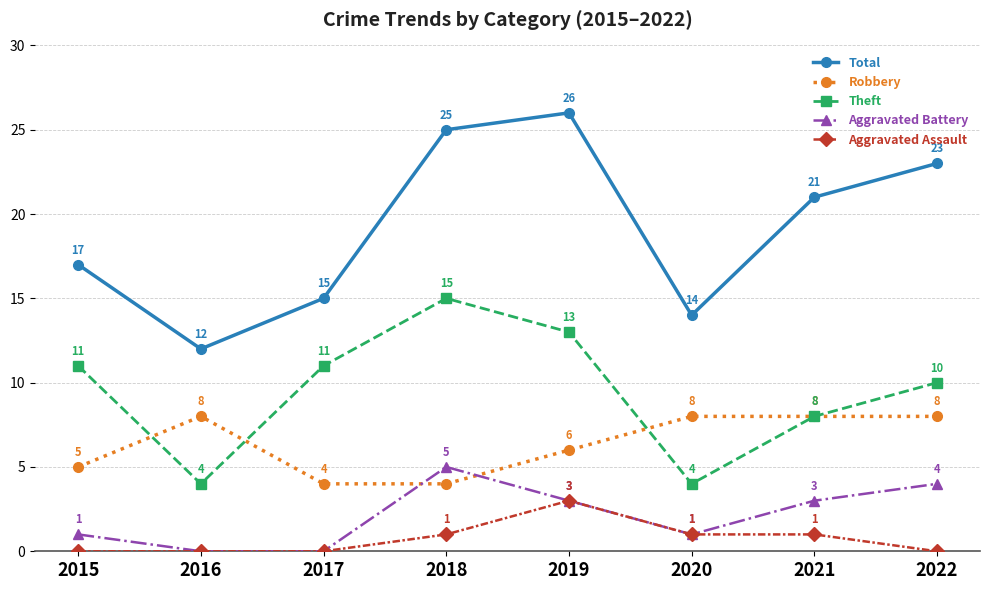

How many categories are shown in the chart?

8